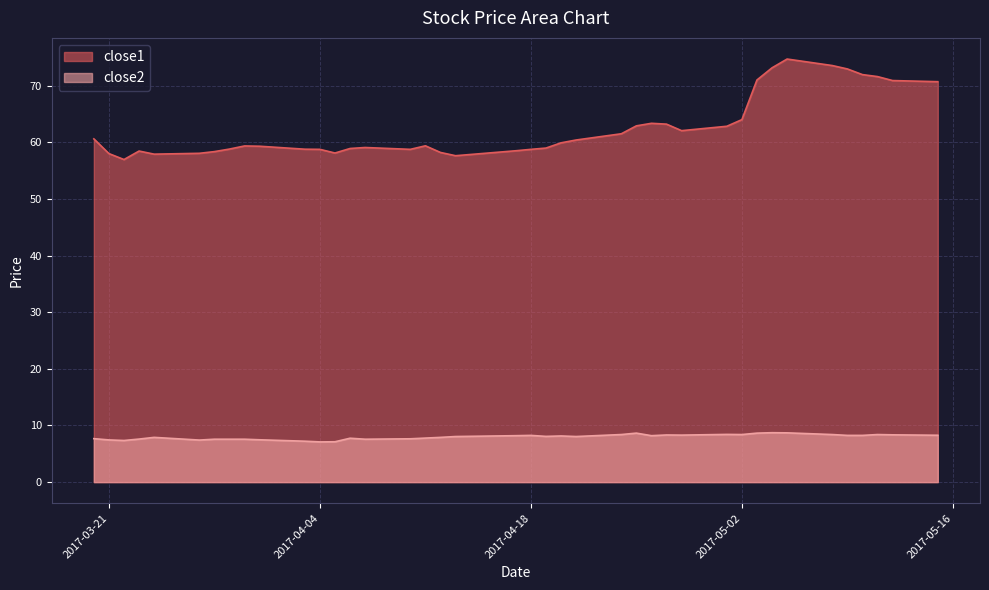

What is the total value across all series at 2017-05-08?

82.0